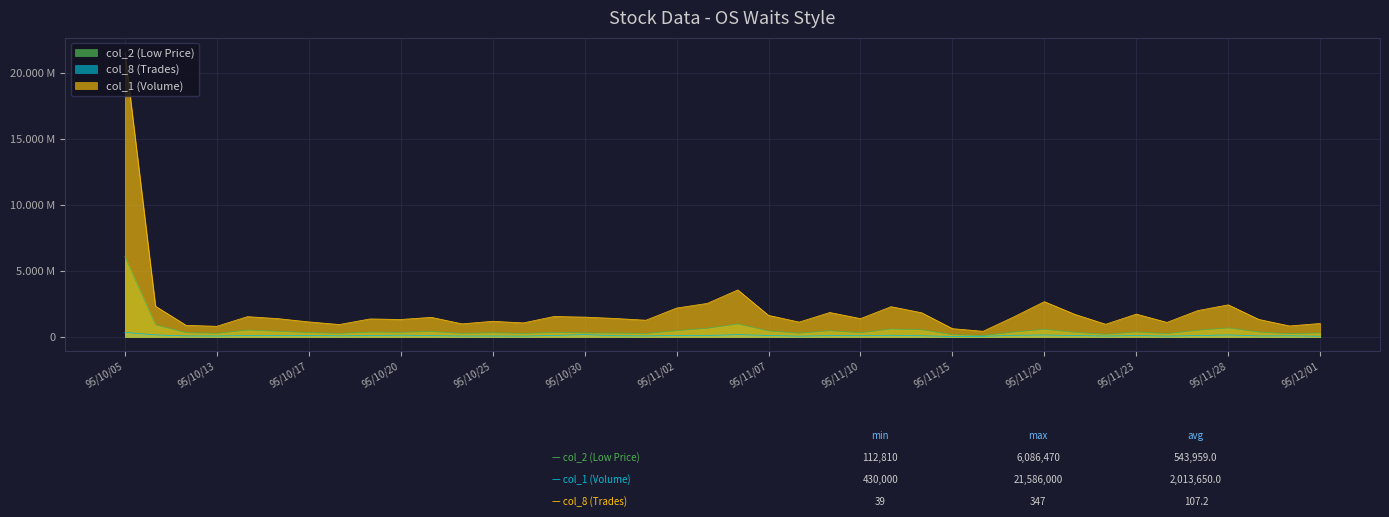

What is the label of the 34th point from the right?

95/10/17